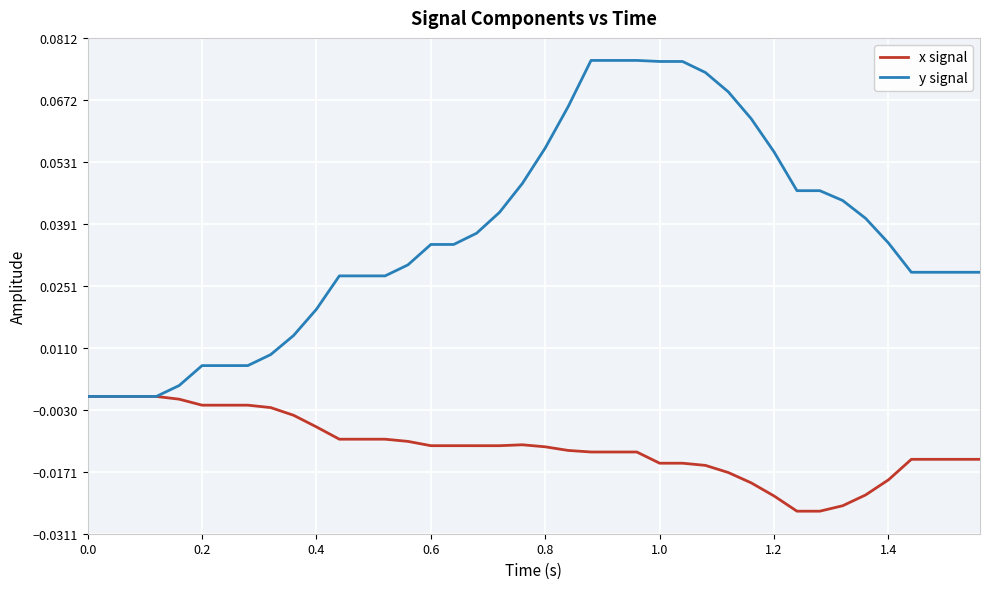

Which series has the largest total across all categories?

y signal